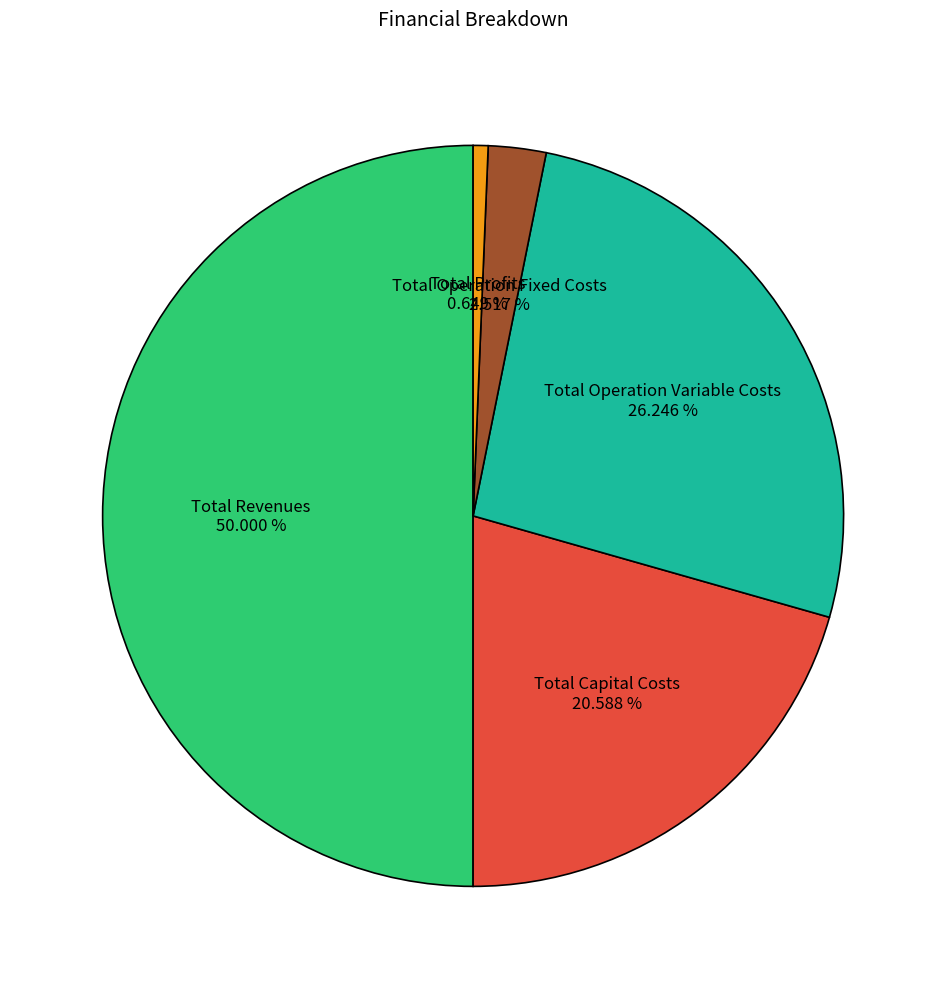

What percentage is the Total Operation Fixed Costs slice, to the nearest percent?

3%